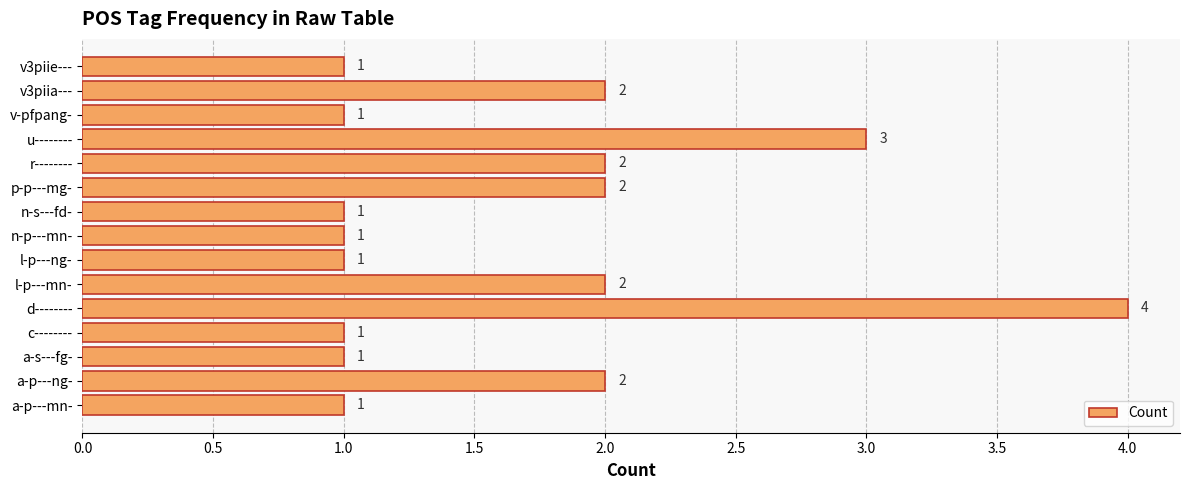

What is the difference between the second highest and second lowest values?

2